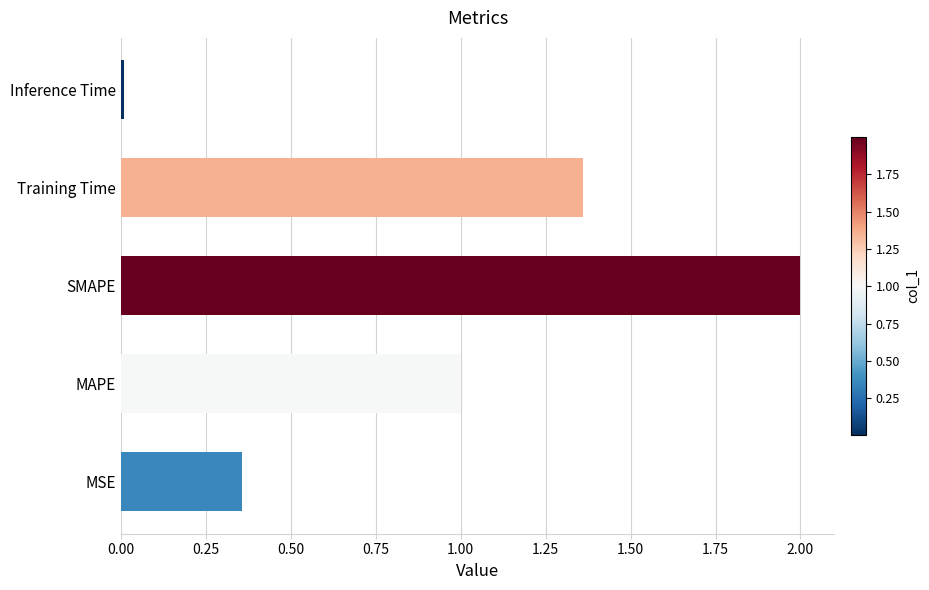

List the labels in order of value, smallest first.

Inference Time, MSE, MAPE, Training Time, SMAPE